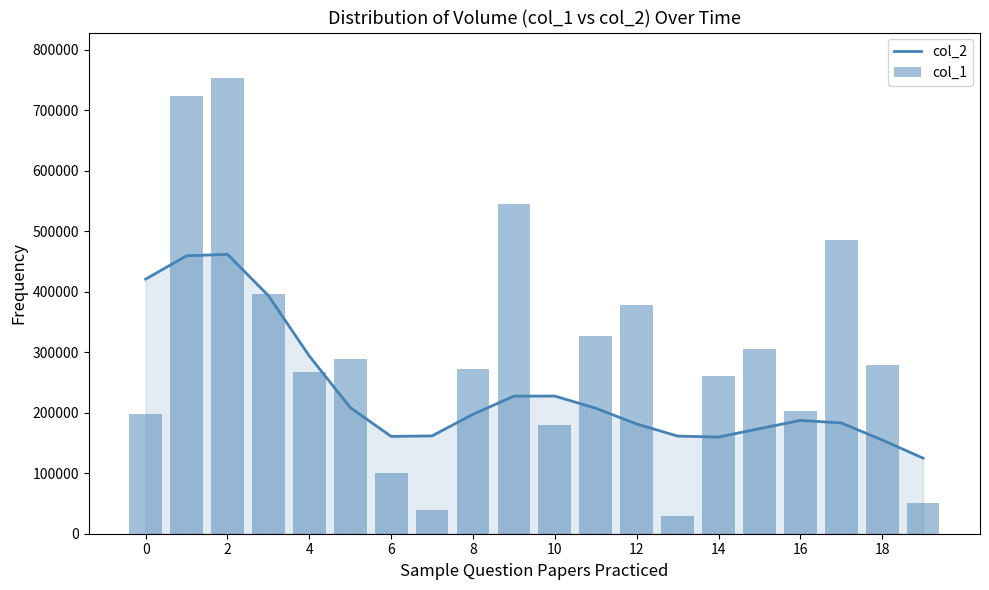

What is the label of the 1st bar from the right?

19